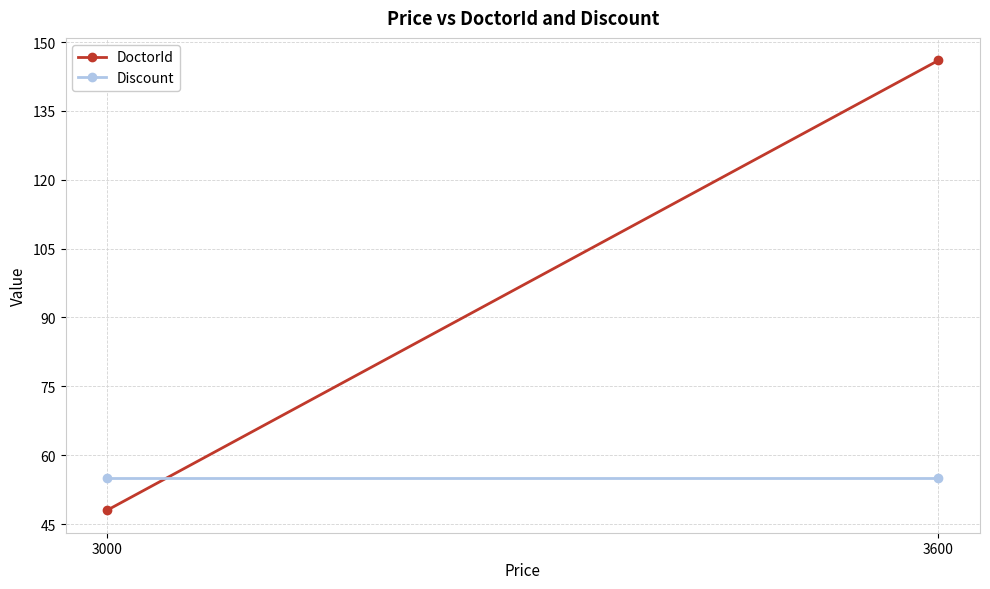

Reading right to left, what are all the values shown in this chart?

DoctorId: 3600=146	3000=48
Discount: 3600=55	3000=55